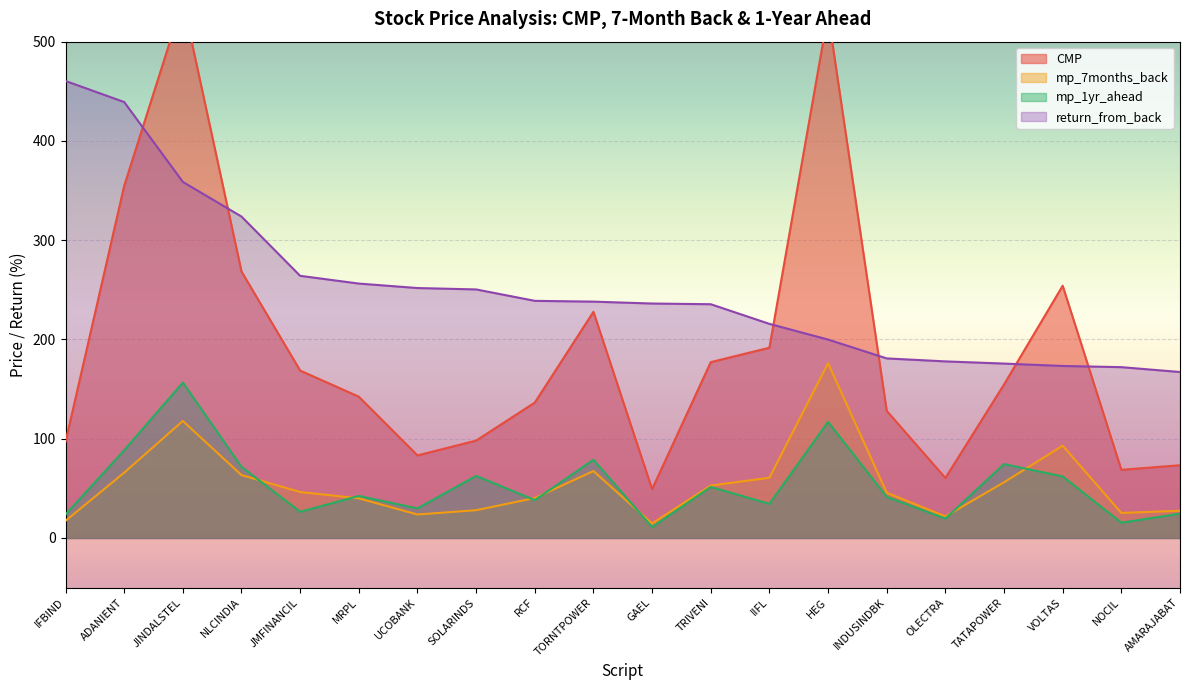

Rank the categories by CMP value from highest to lowest.

JINDALSTEL, HEG, ADANIENT, NLCINDIA, VOLTAS, TORNTPOWER, IIFL, TRIVENI, JMFINANCIL, TATAPOWER, MRPL, RCF, INDUSINDBK, SOLARINDS, IFBIND, UCOBANK, AMARAJABAT, NOCIL, OLECTRA, GAEL